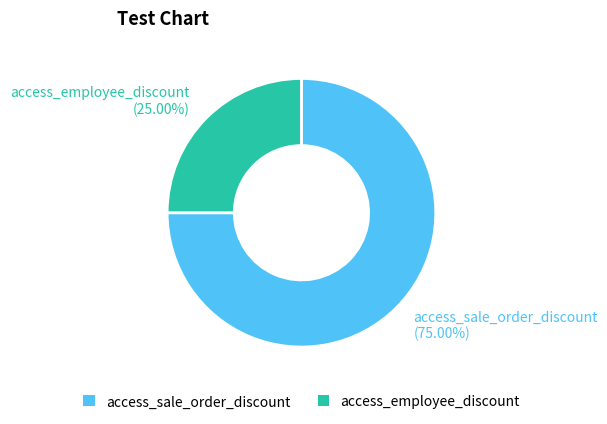

To the nearest percent, what is the difference between the access_employee_discount and access_sale_order_discount slice percentages?

50%